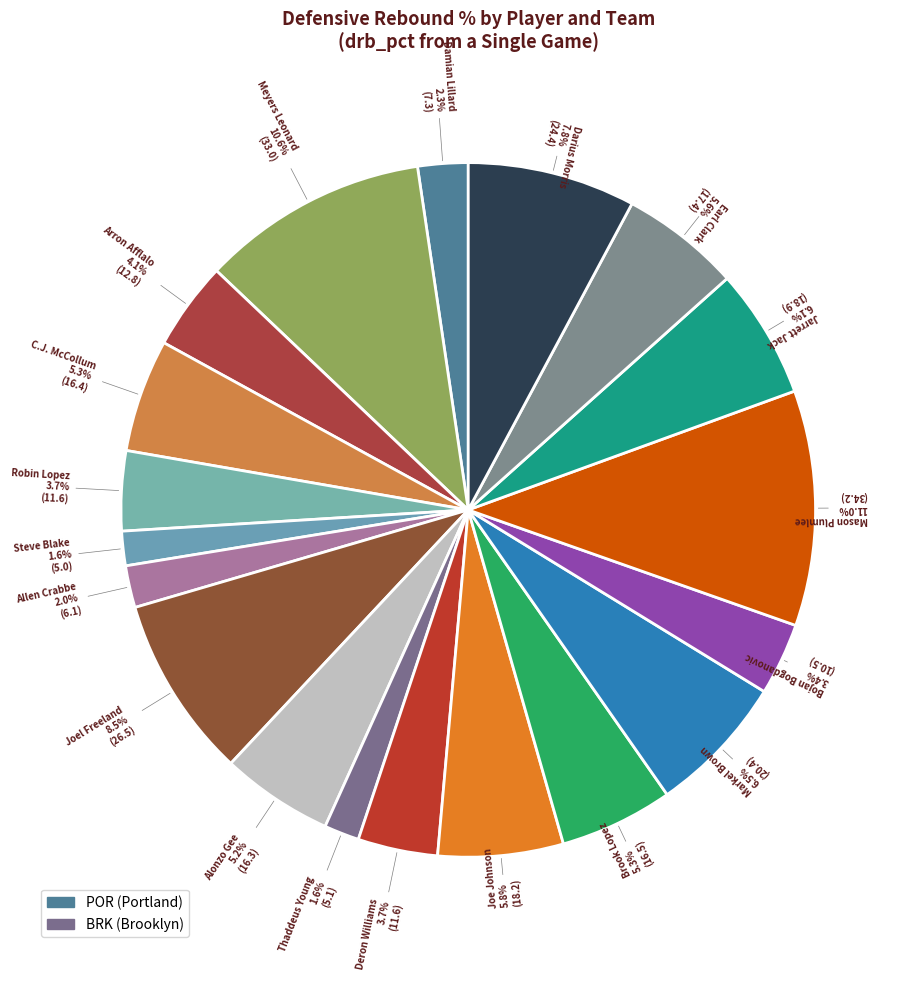

Count the number of slices in the pie.

19